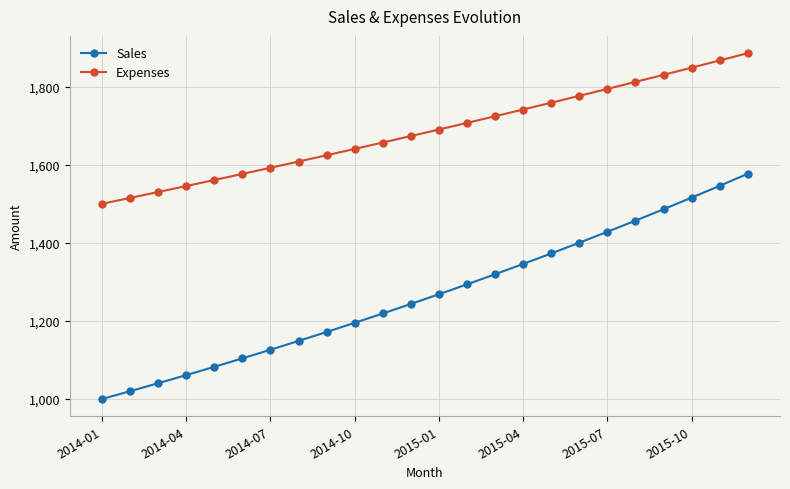

How many values in the Expenses series are below 1690?

12